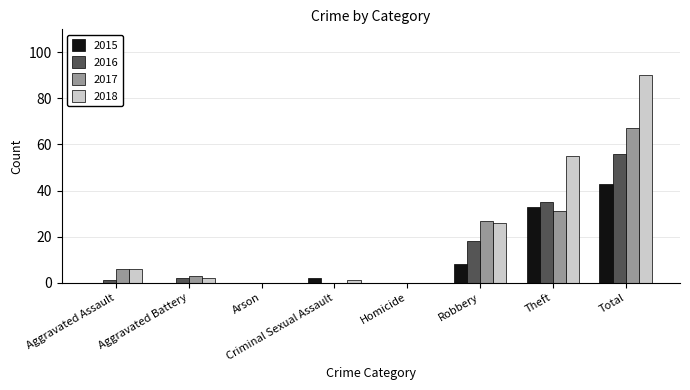

How many distinct data groups are displayed?

4